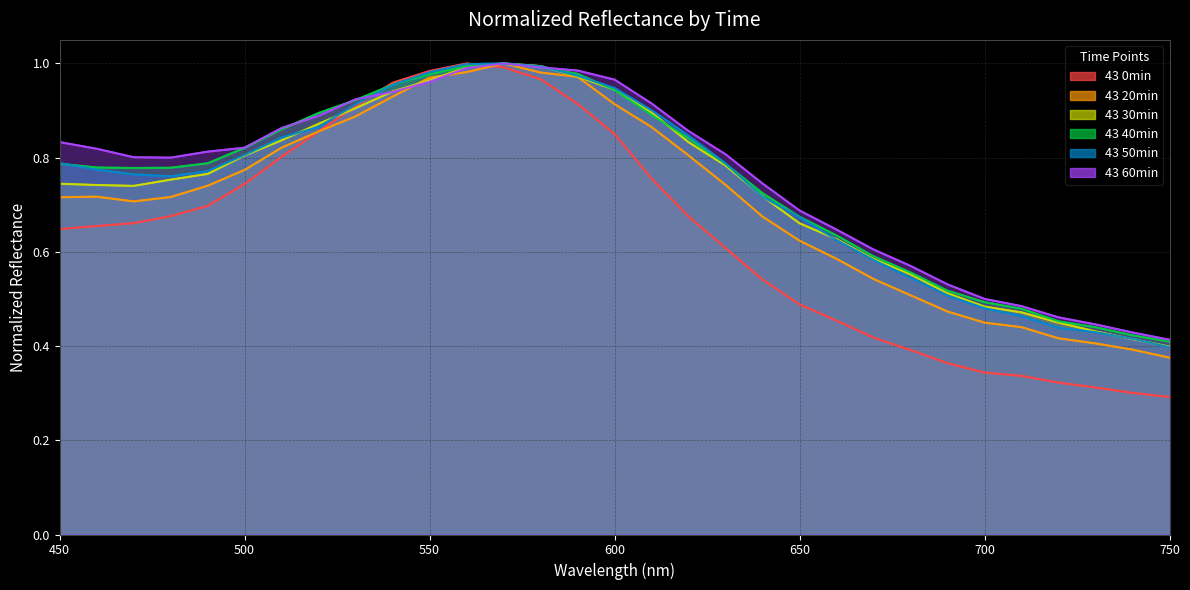

How many intersections are there between 43 0min and 43 60min?

2